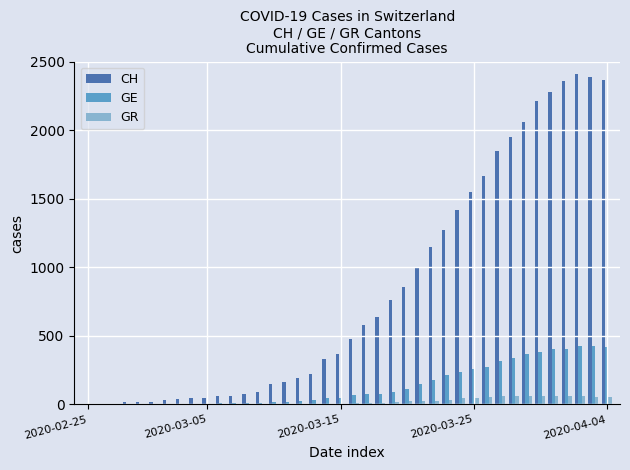

What is the maximum value shown in the chart?

2409